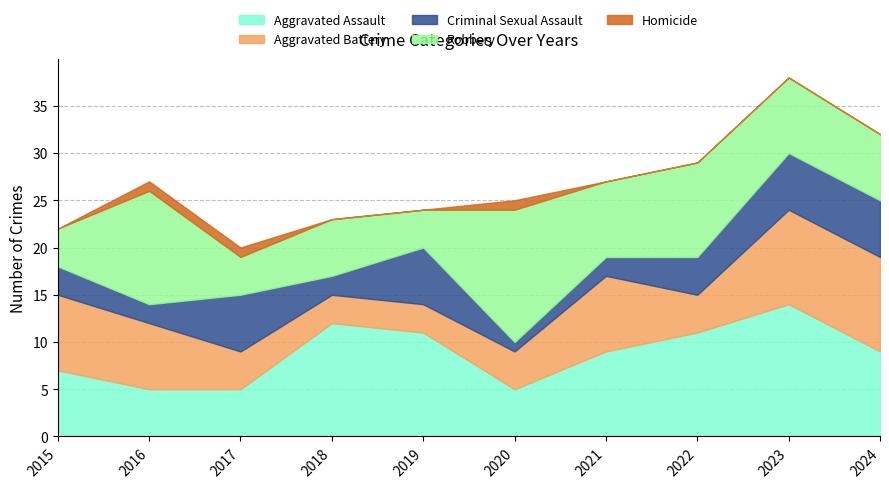

At which category is the sum across all series the highest?

2023